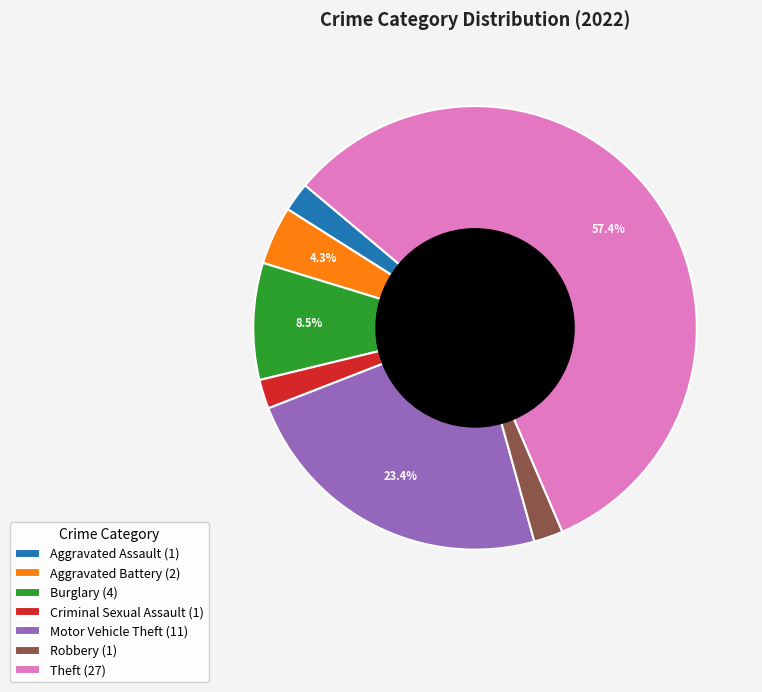

Count the number of slices in the pie.

7